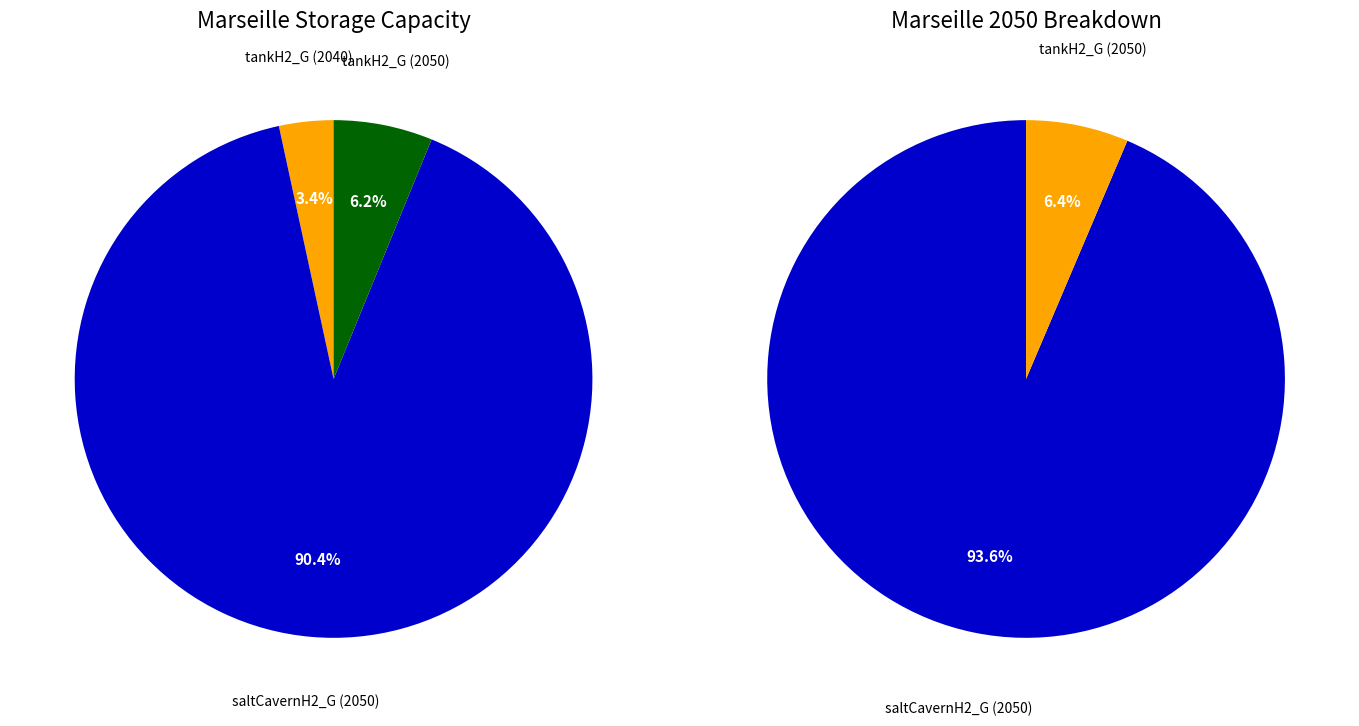

Rank the categories by value from highest to lowest.

saltCavernH2_G (2050), tankH2_G (2050), tankH2_G (2040)